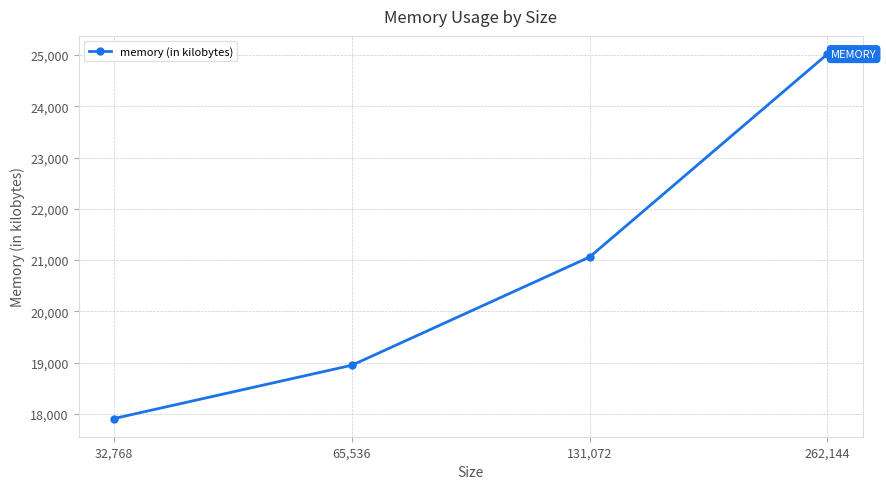

What is the average value?

20734